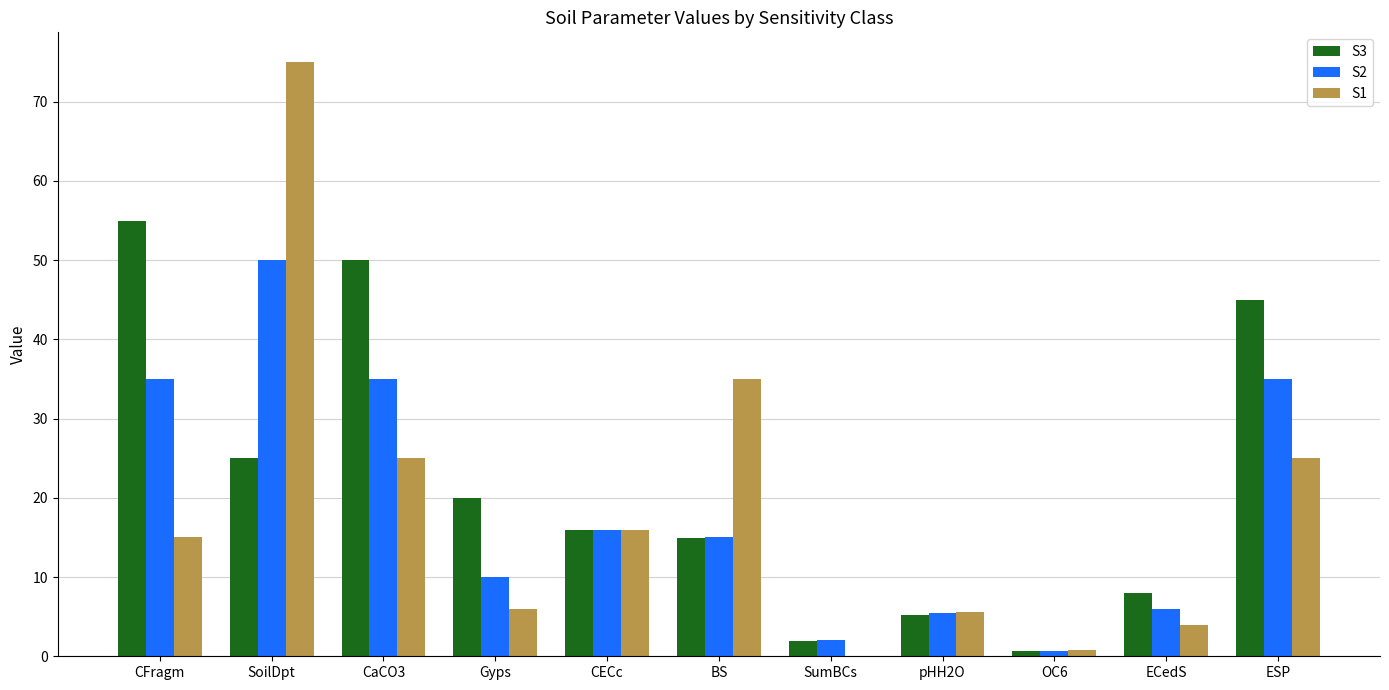

Is it true that S1 equals 25.0 at CaCO3?

True